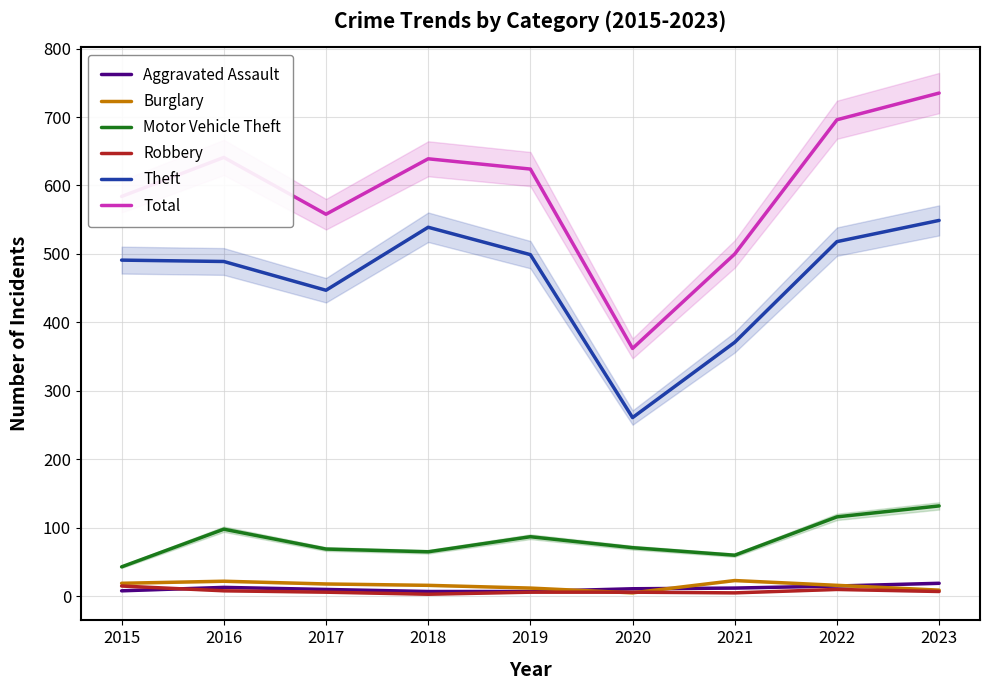

Reading left to right, what are all the values shown in this chart?

Aggravated Assault: 2015=8	2016=13	2017=10	2018=7	2019=7	2020=11	2021=12	2022=15	2023=19
Burglary: 2015=19	2016=22	2017=18	2018=16	2019=12	2020=5	2021=23	2022=16	2023=9
Motor Vehicle Theft: 2015=43	2016=98	2017=69	2018=65	2019=87	2020=71	2021=60	2022=116	2023=132
Robbery: 2015=15	2016=8	2017=6	2018=3	2019=6	2020=6	2021=5	2022=10	2023=7
Theft: 2015=491	2016=489	2017=447	2018=539	2019=499	2020=261	2021=371	2022=518	2023=549
Total: 2015=584	2016=641	2017=558	2018=639	2019=624	2020=362	2021=500	2022=696	2023=735